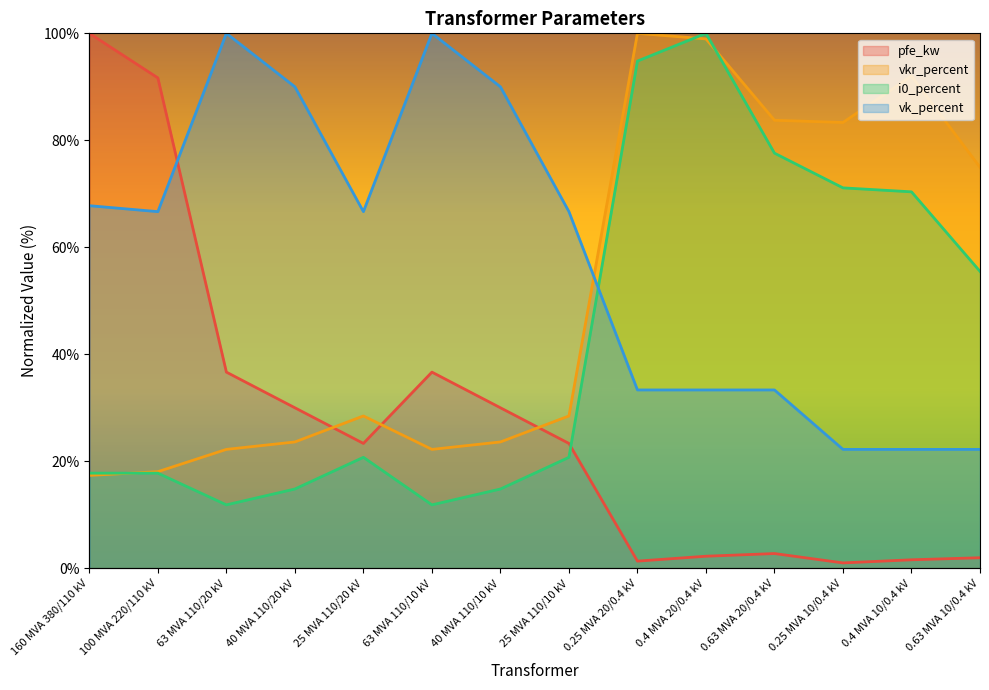

List the series in order of their peak value, highest first.

pfe_kw, vkr_percent, i0_percent, vk_percent